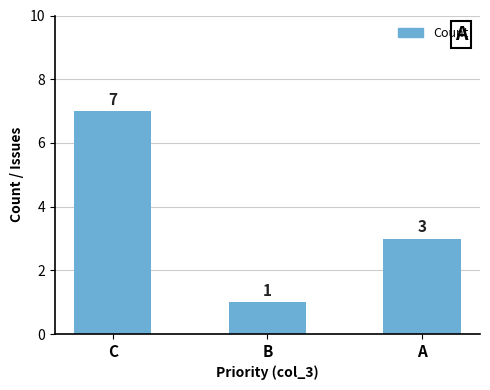

Which label corresponds to the largest value in the chart?

C